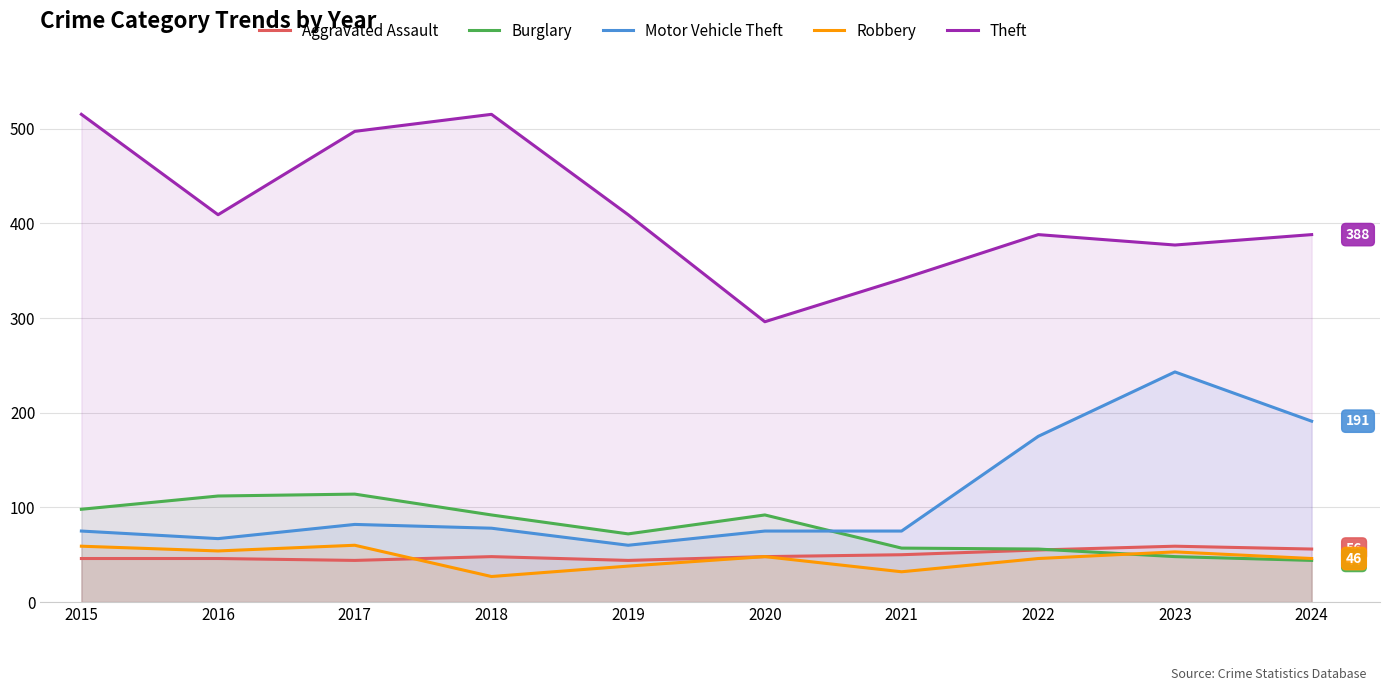

Between 2018 and 2023, which series saw the biggest shift?

Motor Vehicle Theft